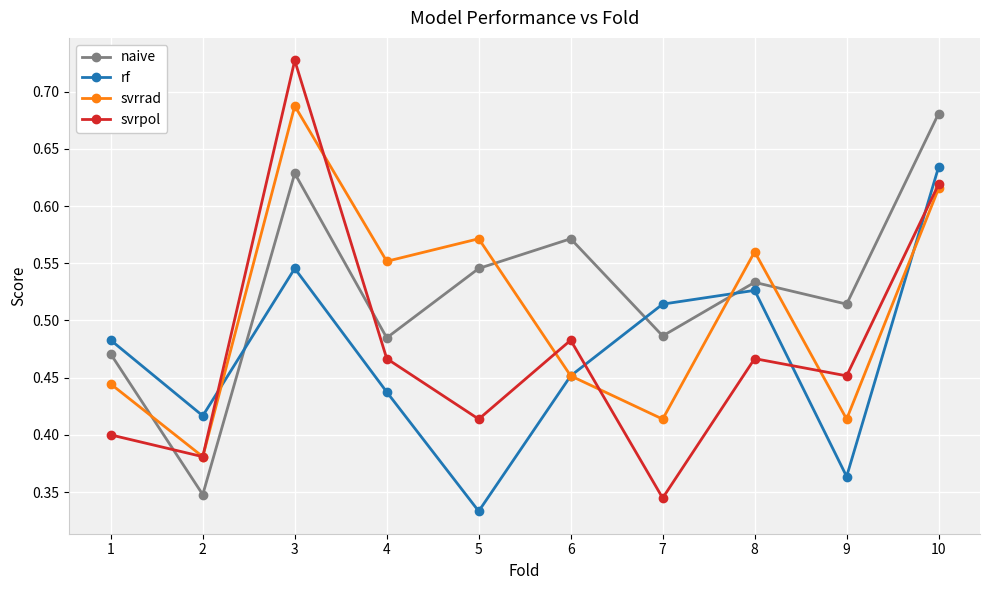

What is the total value across all series at 9?

1.7